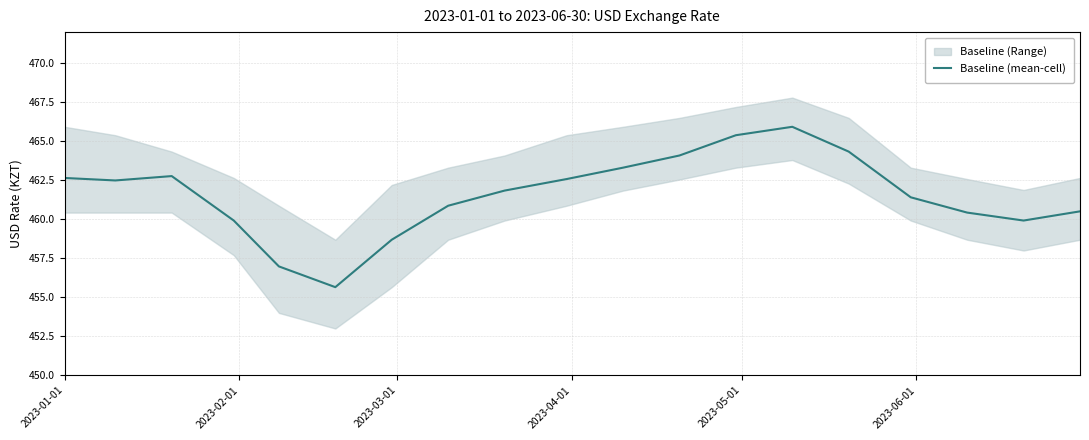

How many interior local peaks (higher than both neighbors) does the data have?

2